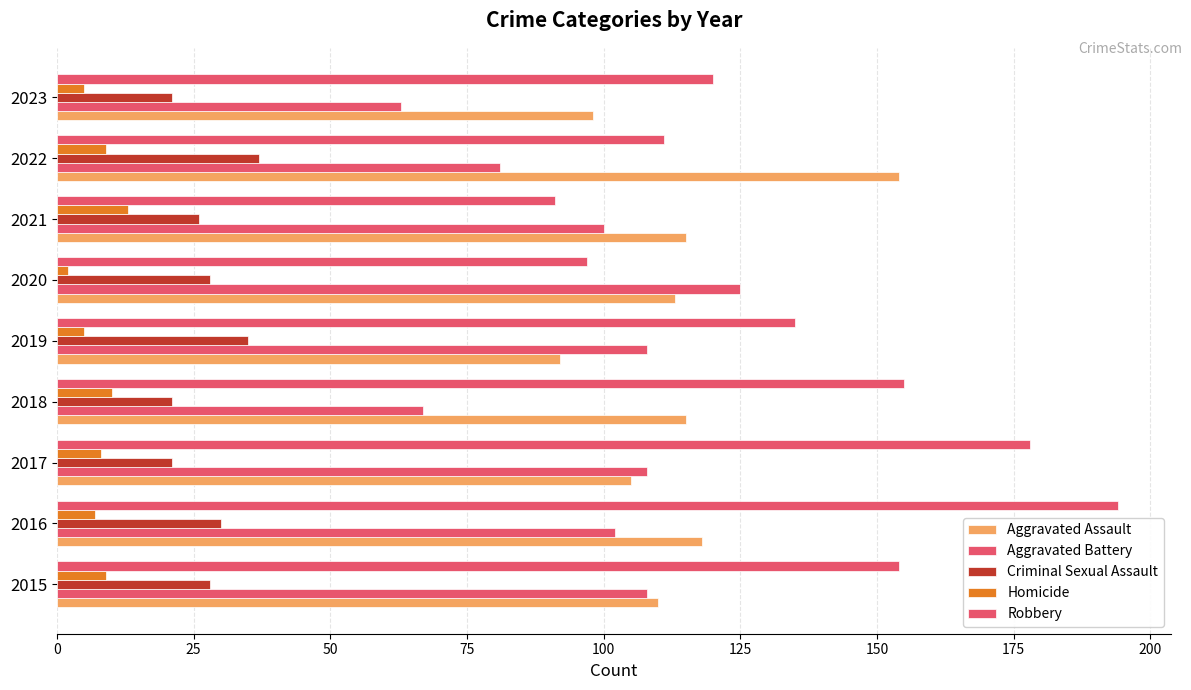

How many data points in Aggravated Assault are less than 113?

4